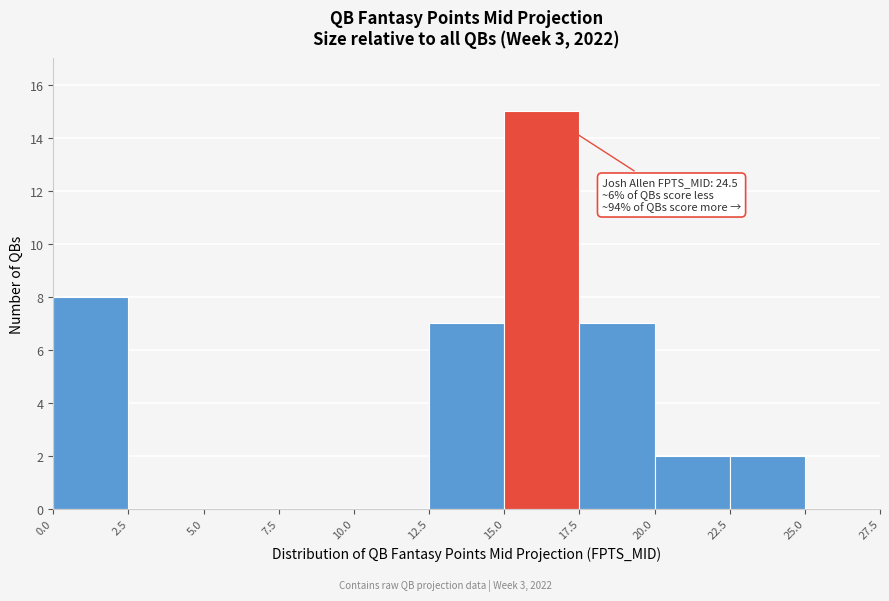

Over which range of the x-axis is the bar tallest?

15.0 to 17.5